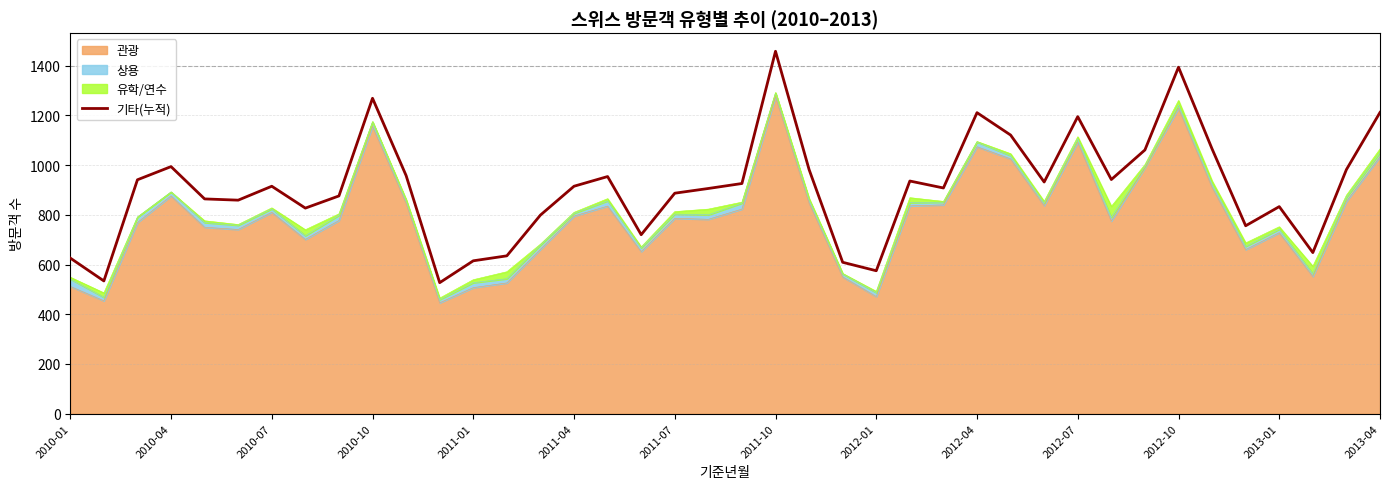

How many interior local peaks (higher than both neighbors) does the data have?

10